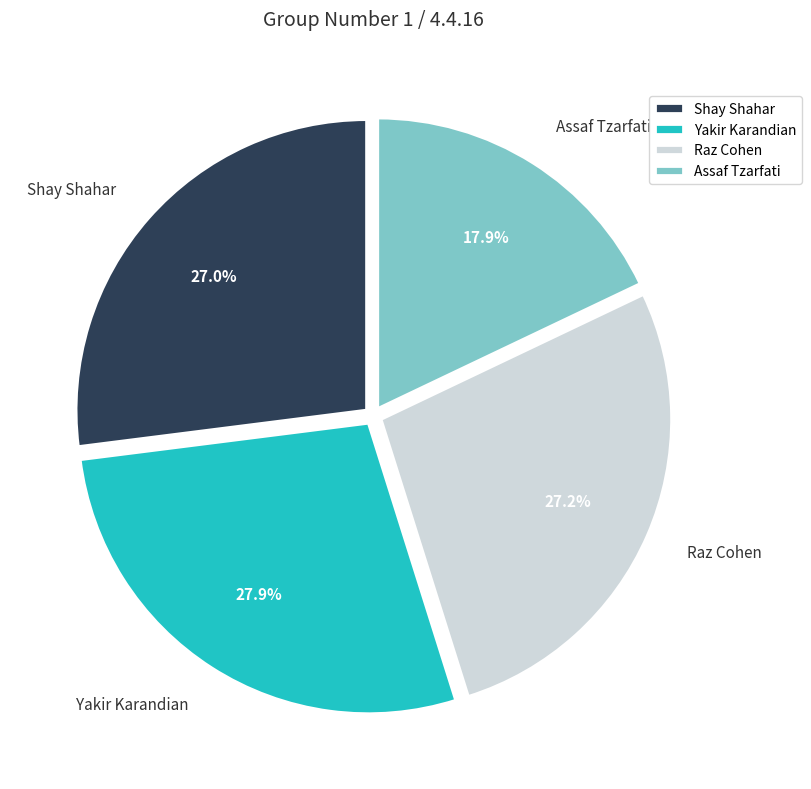

Count the number of slices in the pie.

4